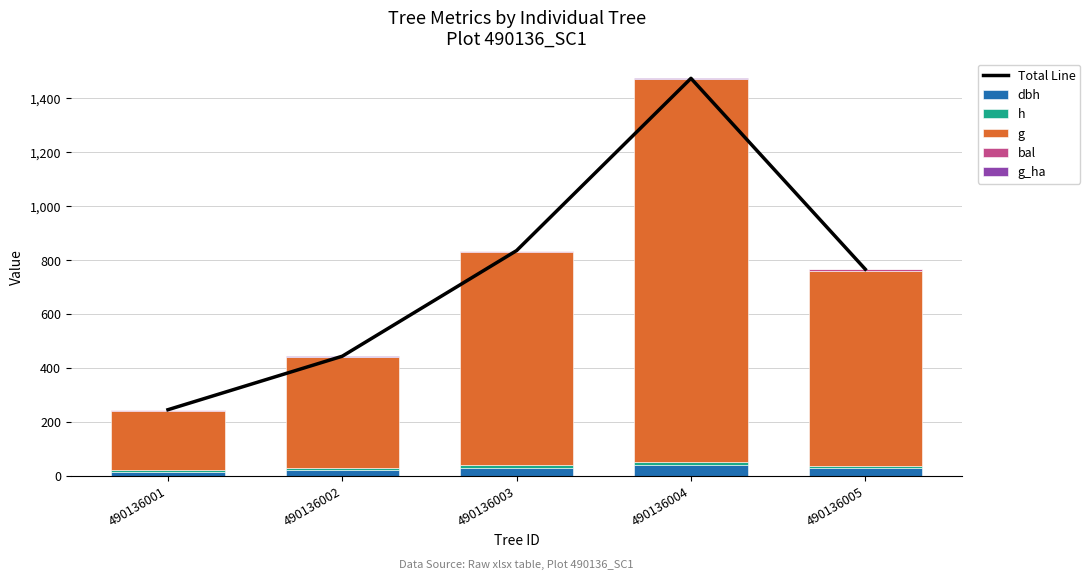

What is the average value of the Total Line series?

753.6